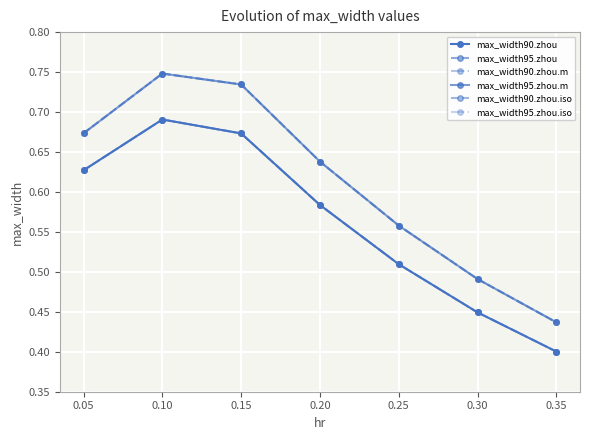

List the series in order of their peak value, highest first.

max_width95.zhou, max_width95.zhou.m, max_width95.zhou.iso, max_width90.zhou, max_width90.zhou.m, max_width90.zhou.iso